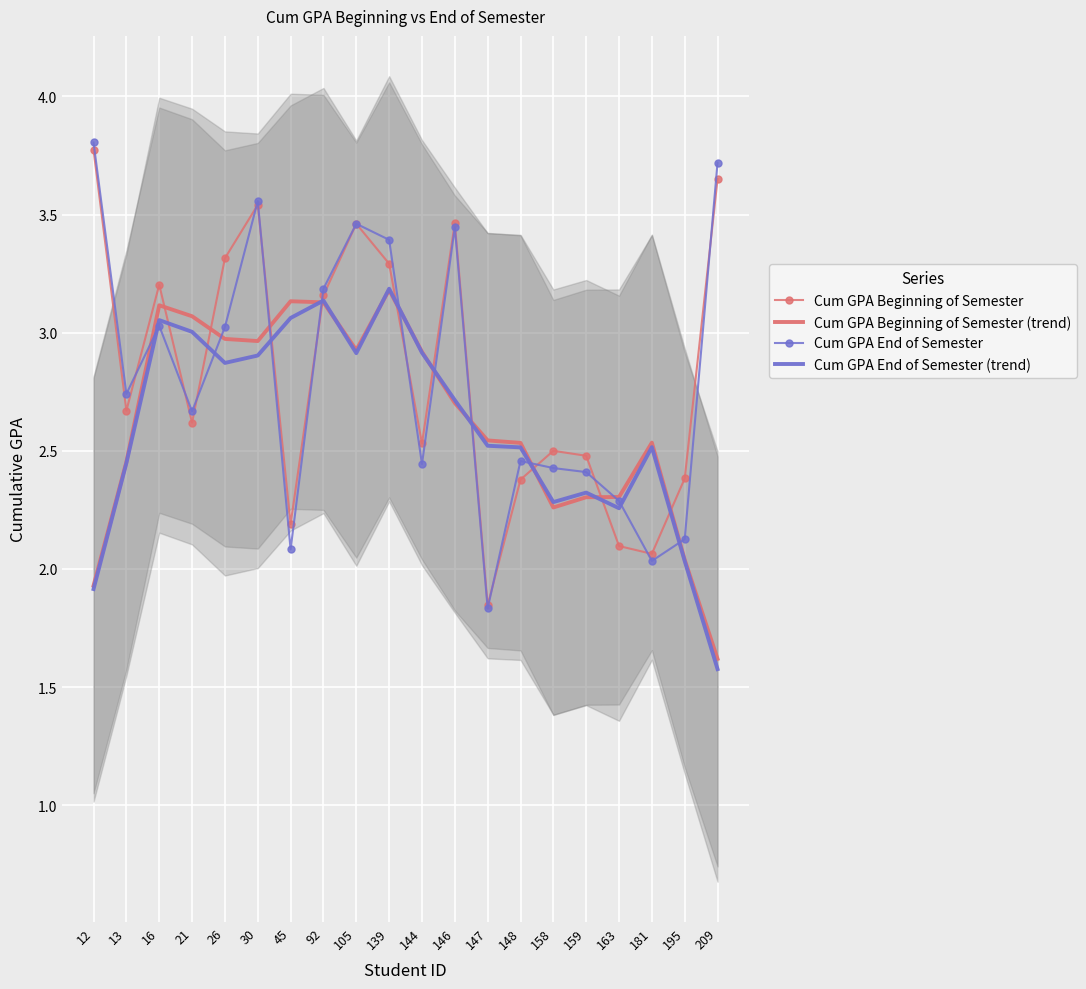

Which category has the highest value in the Cum GPA Beginning of Semester series?

12